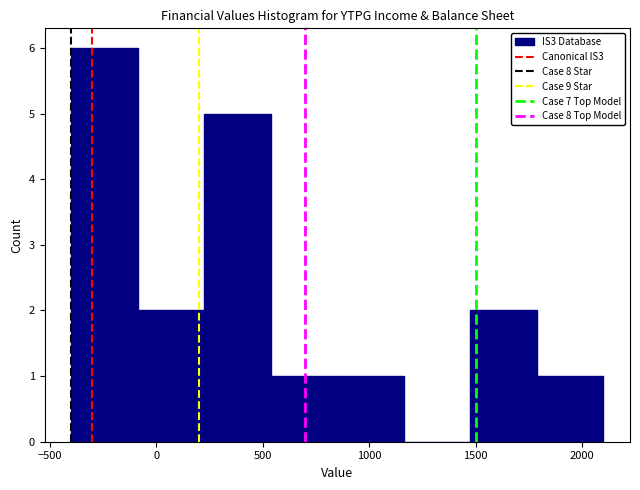

Over which range of the x-axis is the bar tallest?

-400 to -100